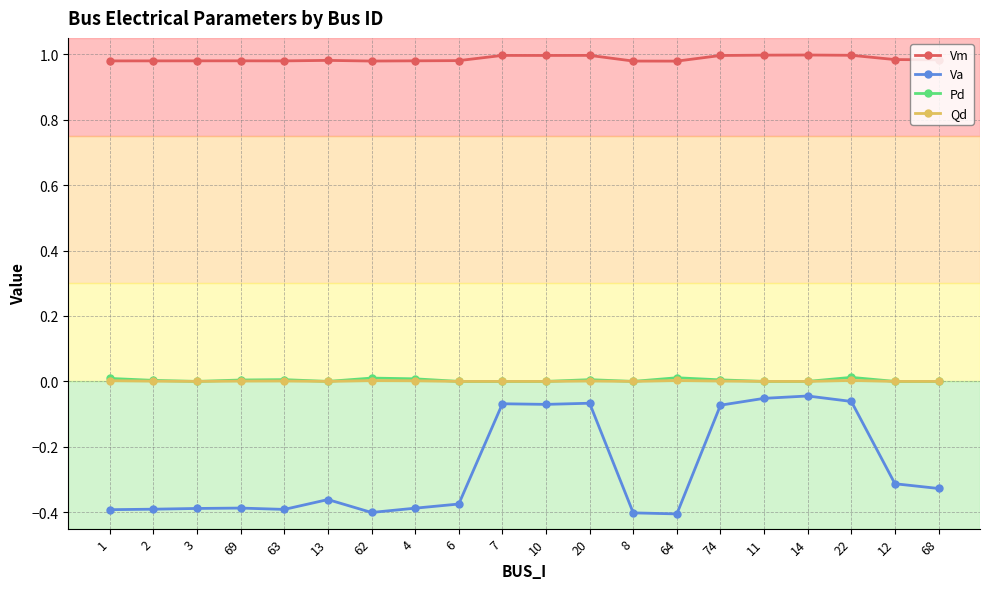

Which series has the largest range (max minus min)?

Va